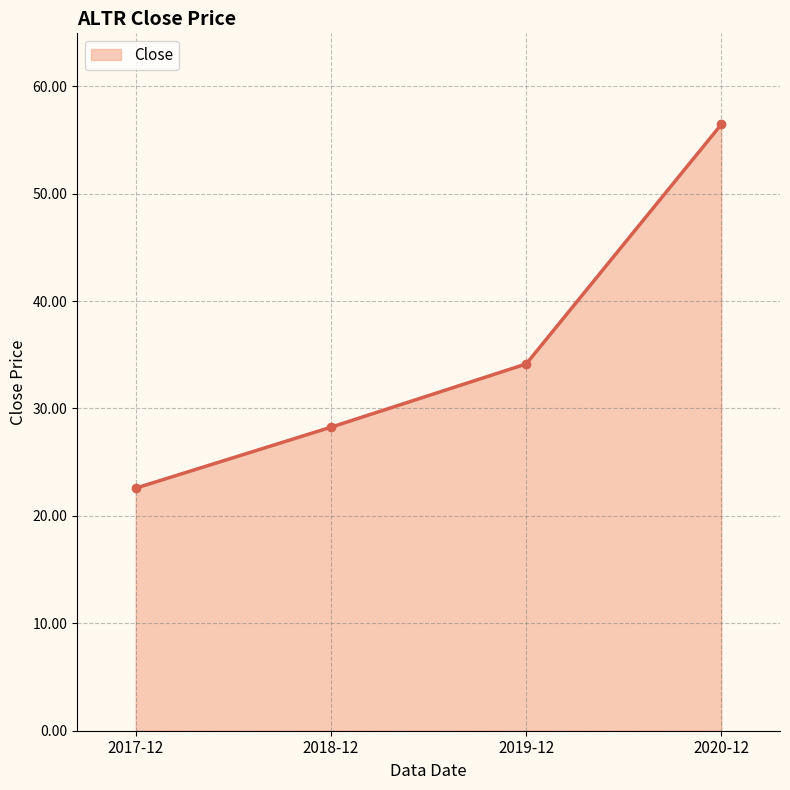

What is the sum of all values?

141.4